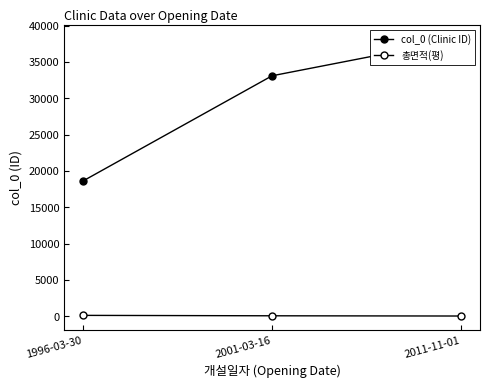

At which label does col_0 (Clinic ID) first exceed 33107?

2011-11-01